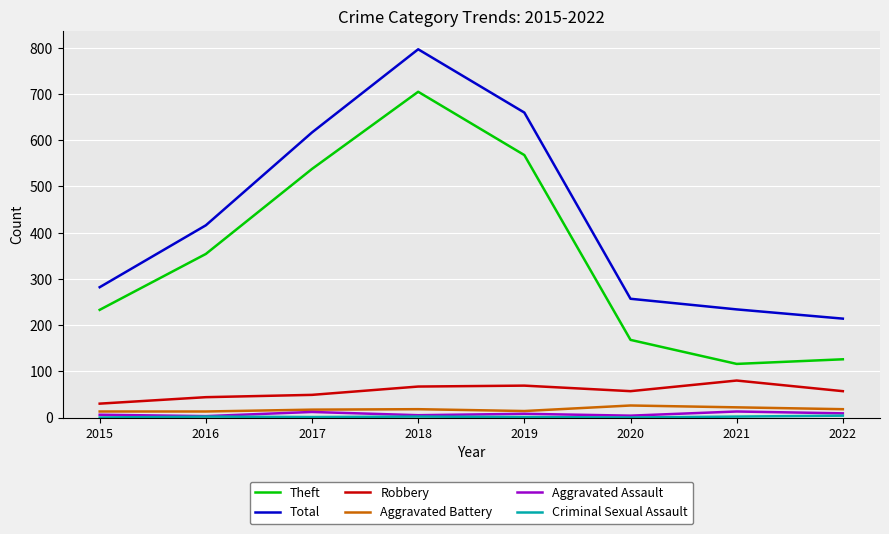

True or false: Robbery and Aggravated Assault cross at least once.

False